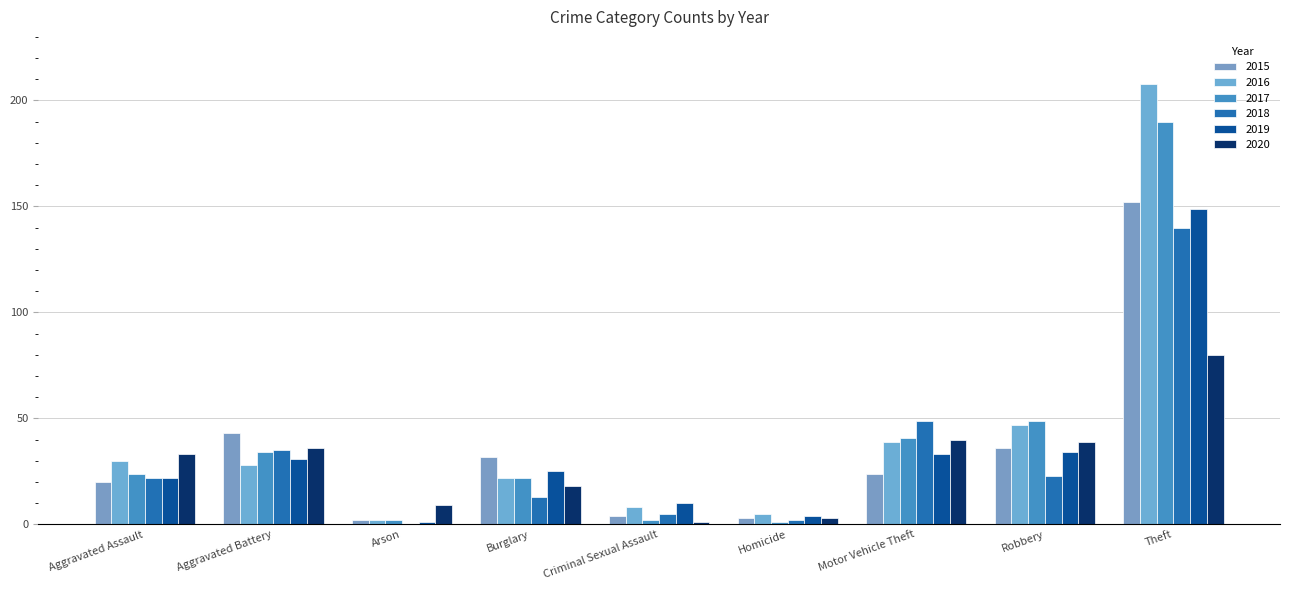

What is the average value of the 2019 series?

34